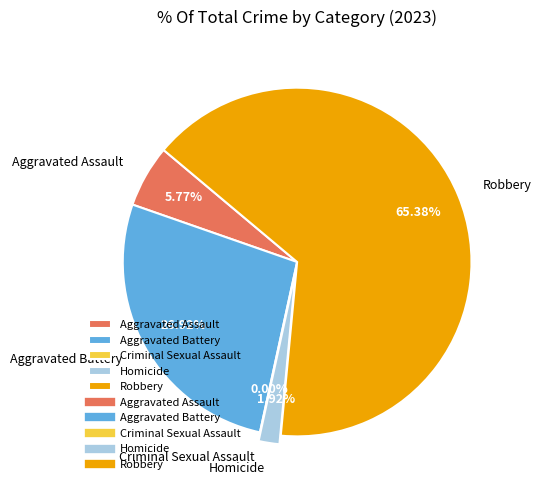

Count the number of slices in the pie.

5